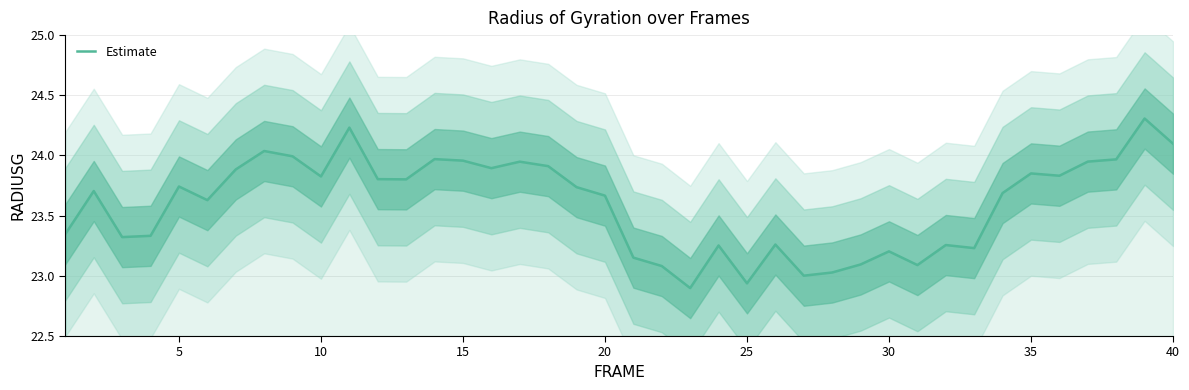

True or false: Estimate has a value of 32.3 at 30.

False